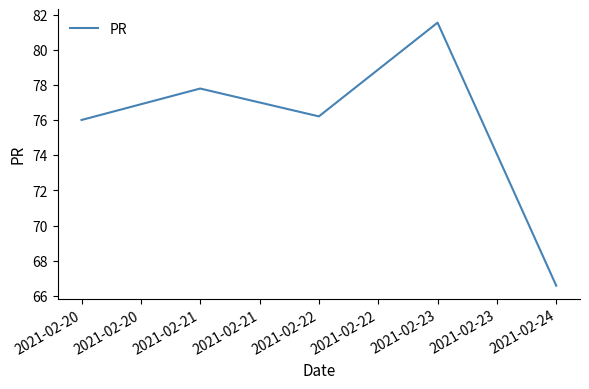

Approximately how many times larger is the value at 2021-02-20 compared to 2021-02-21?

1.0